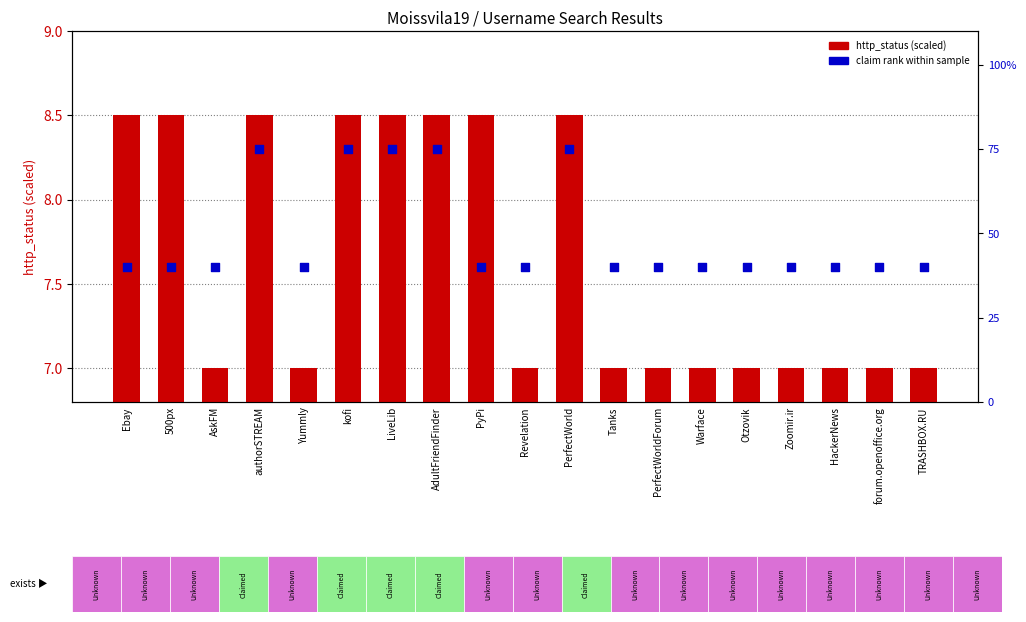

Which series has the widest spread of Y values?

claim rank